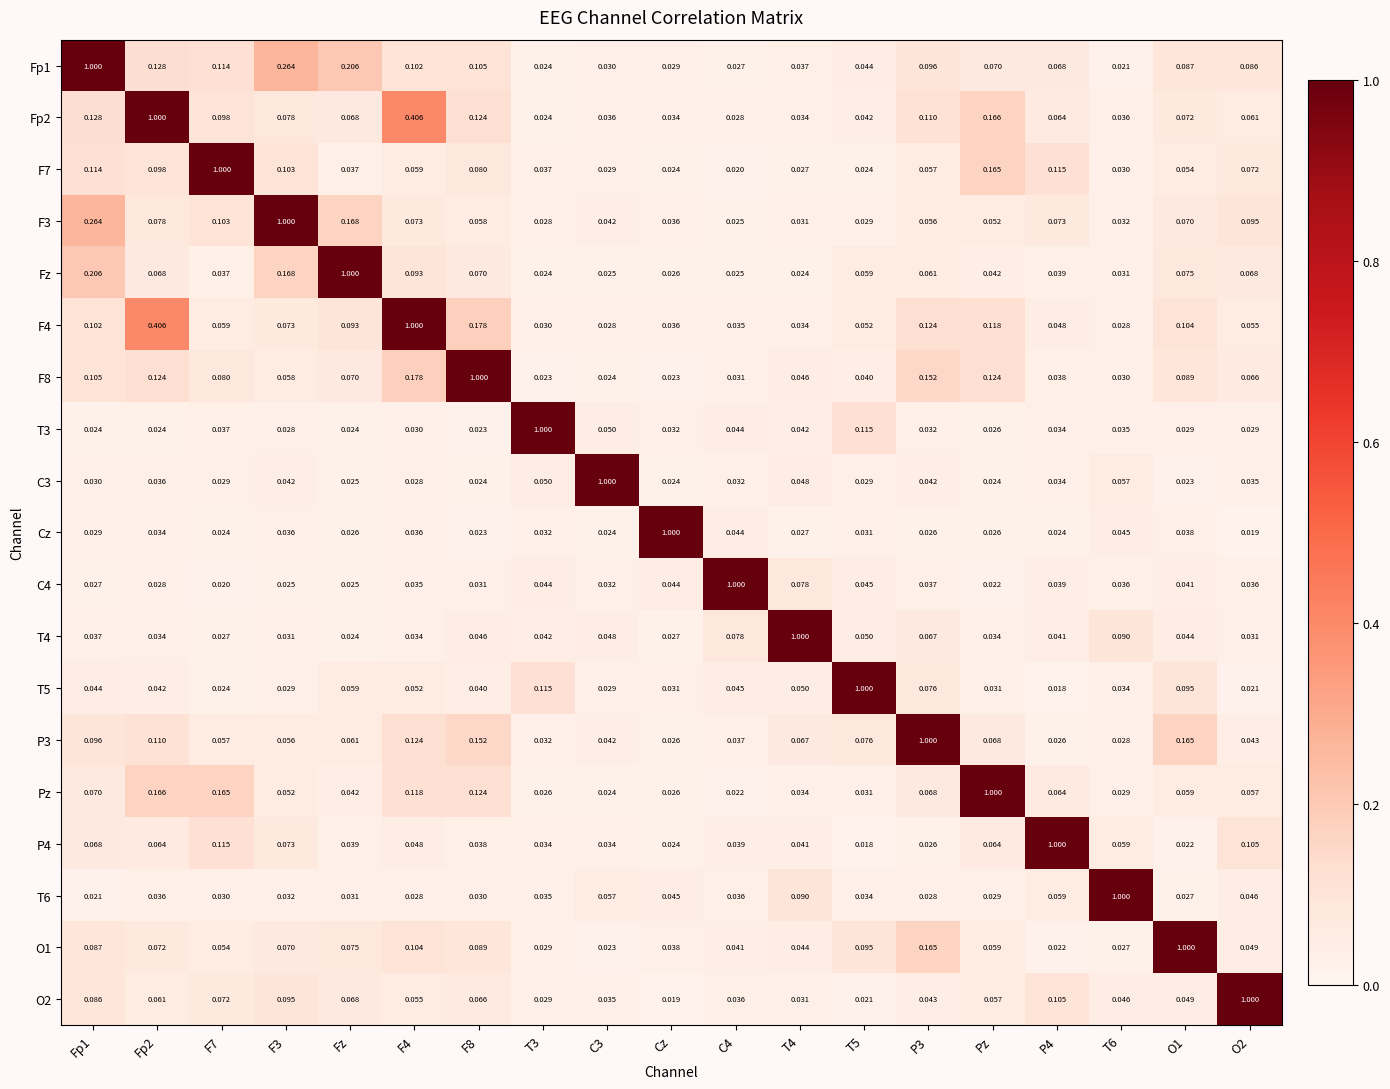

How many distinct data groups are displayed?

19